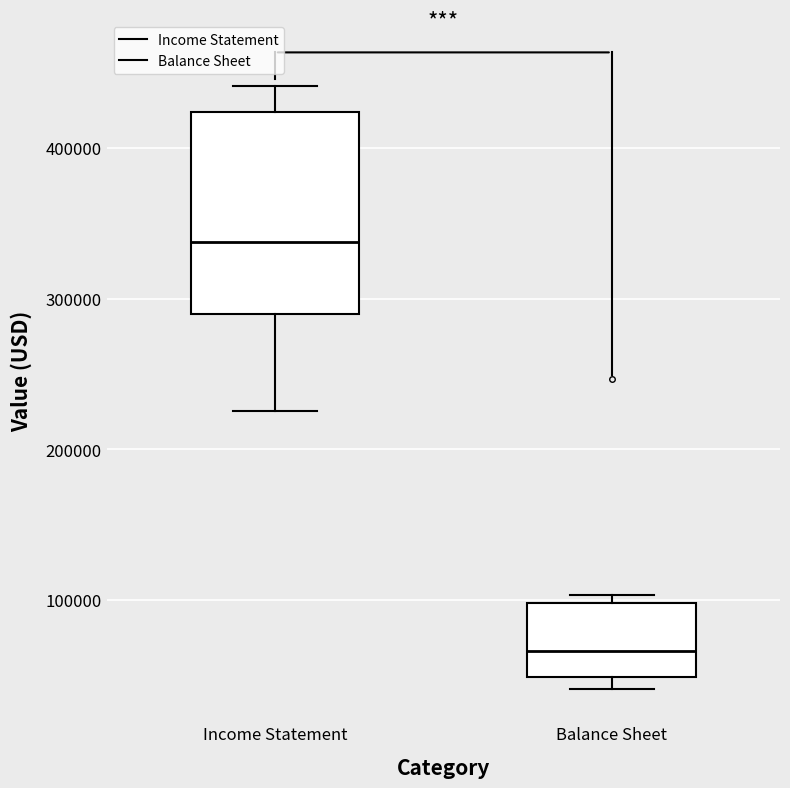

Where is the lower edge of the box for Balance Sheet on the y-axis? The values are not printed on the chart, so give them approximately, as read against the axis.

50000